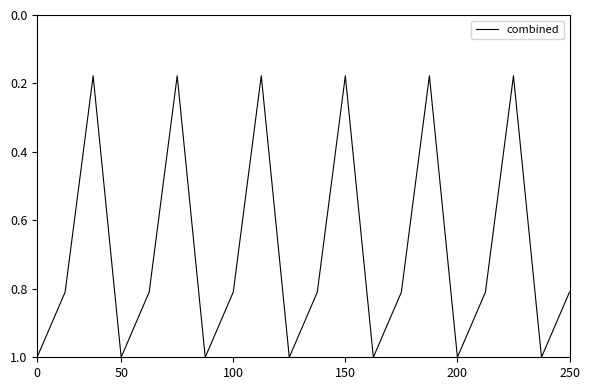

What is the difference between the maximum and minimum values?

0.8